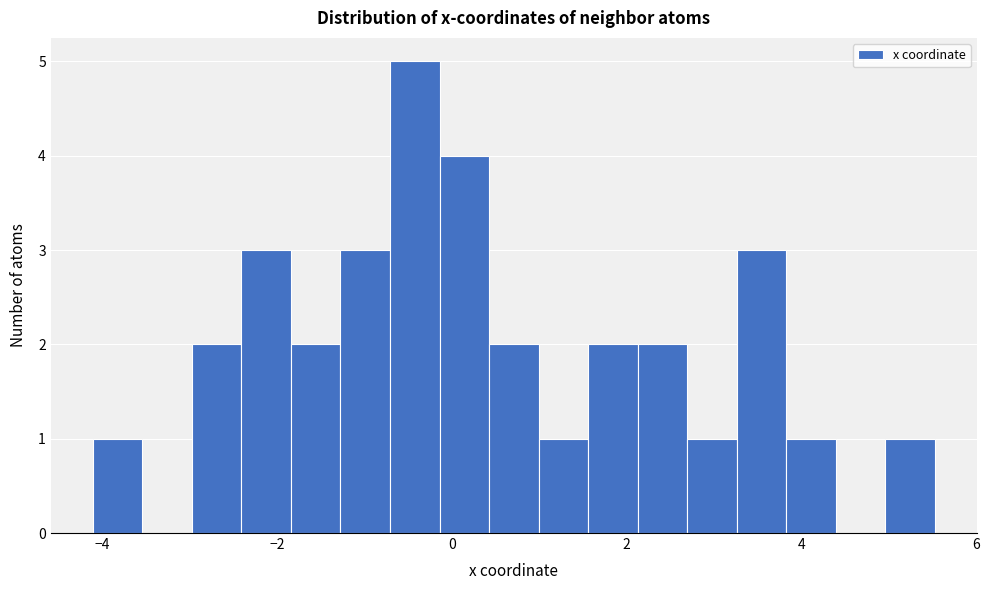

Around what value on the x-axis is the tallest bar? Give the approximate position of its centre, as read against the axis.

-0.4